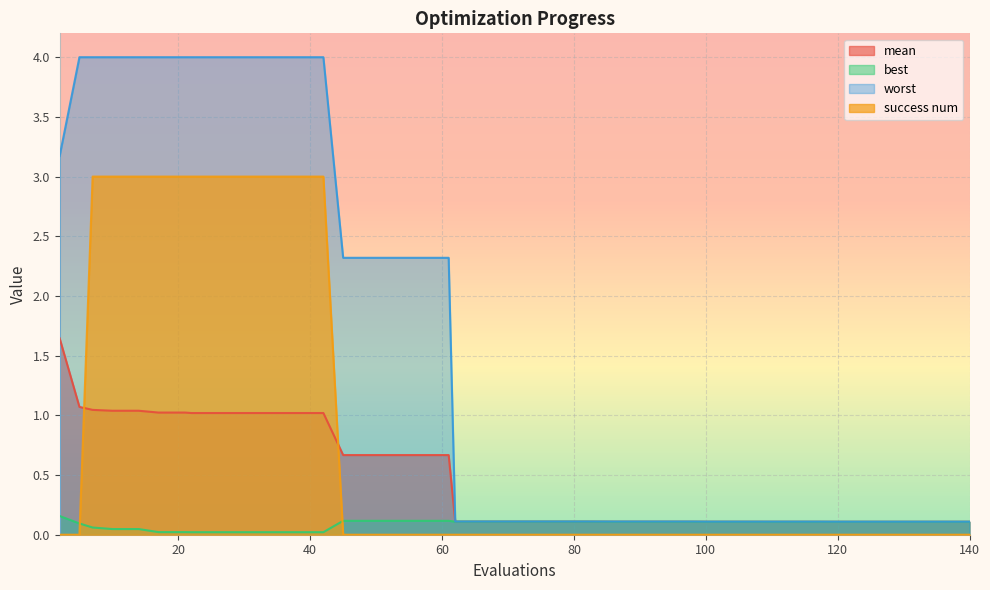

How many lines are shown in the chart?

4